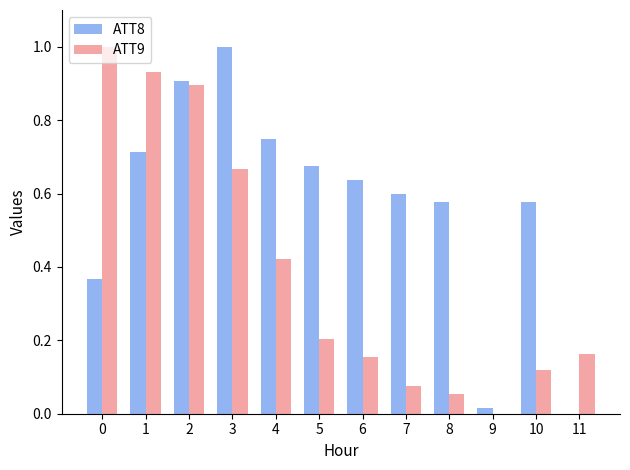

At which label does ATT8 reach its peak?

3